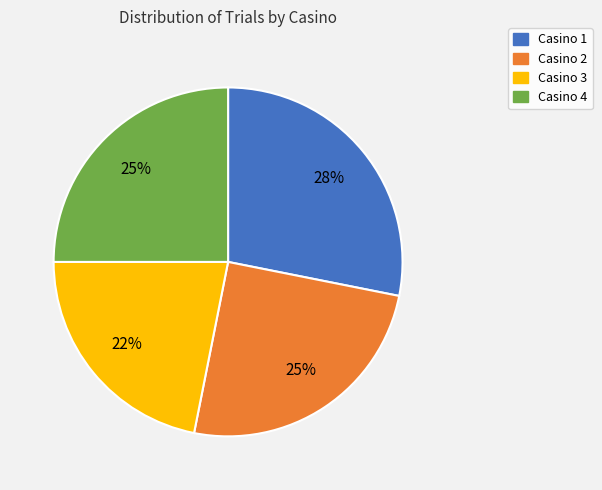

Do Casino 1 and Casino 4 together represent more than half of the pie?

Yes